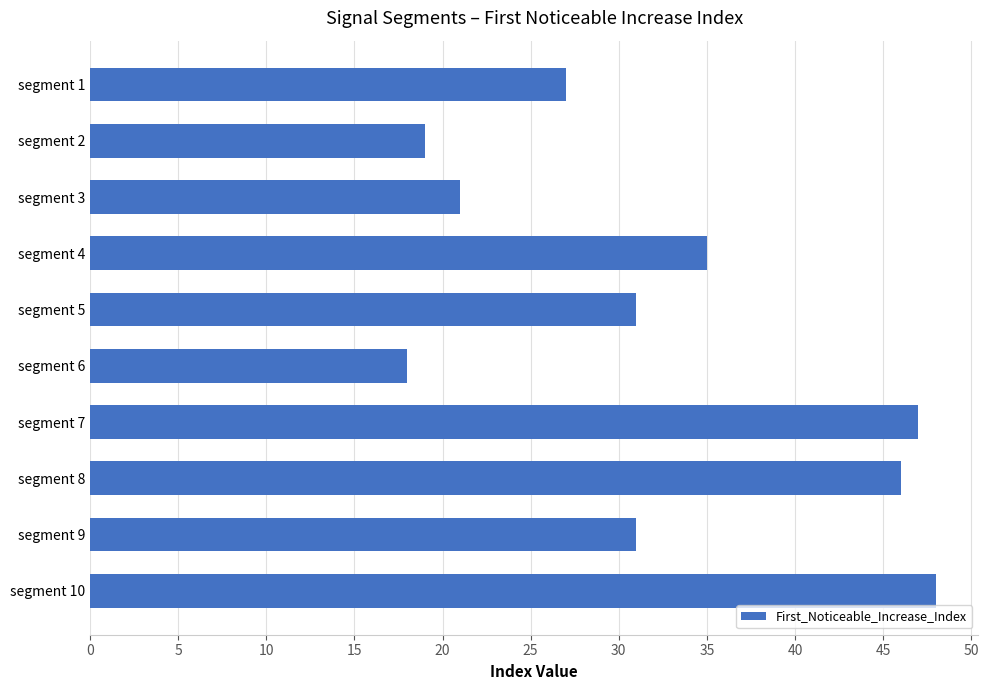

What is the value of the 5th bar from the top?

31